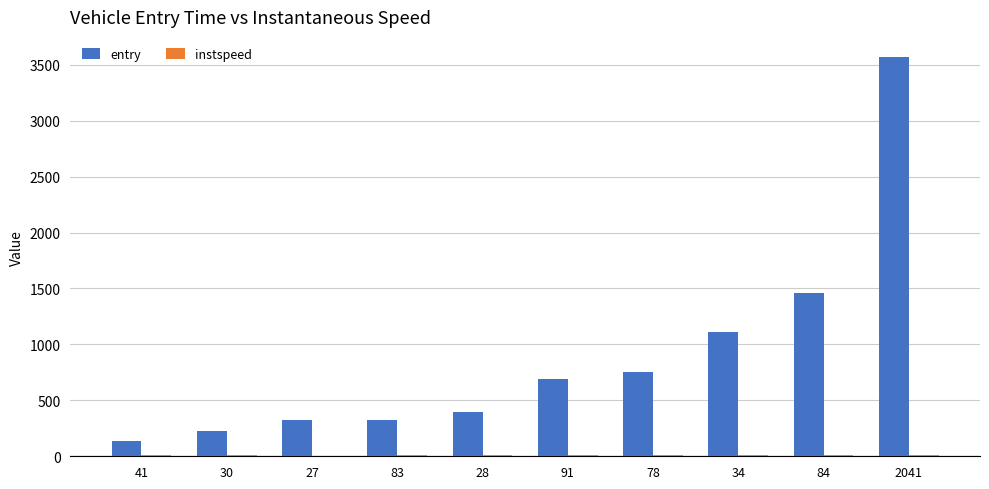

Where is entry nearest to the value 1854?

84